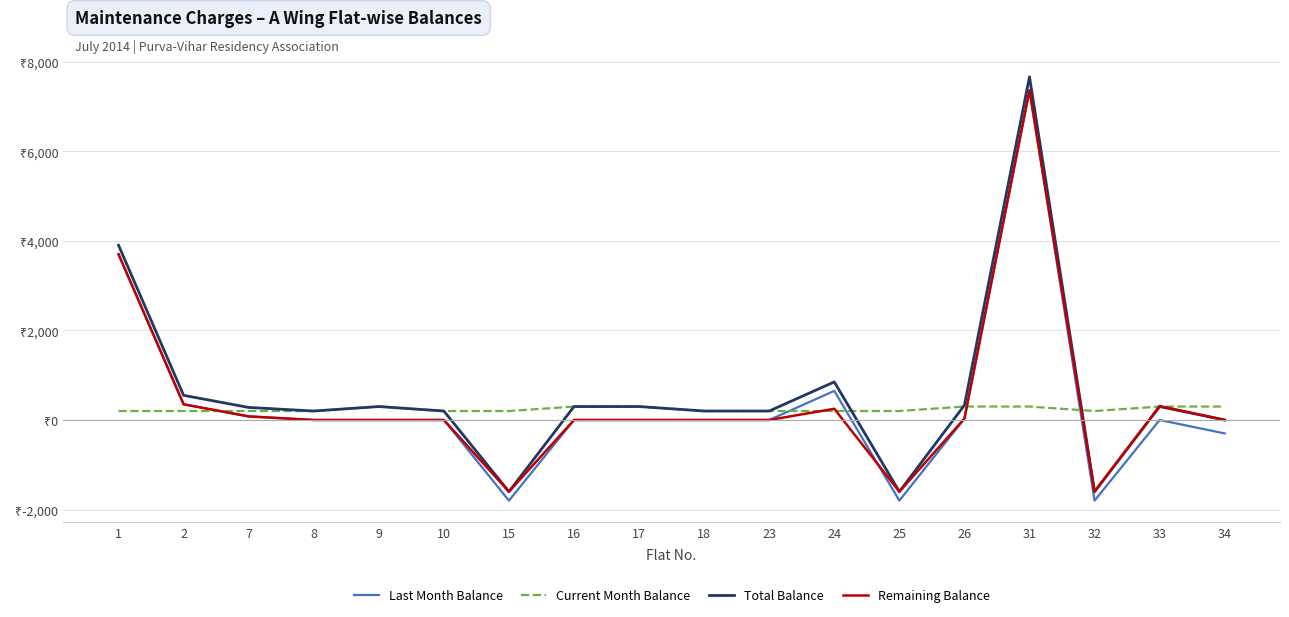

True or false: Last Month Balance has more than 0 points higher than both neighbors.

True